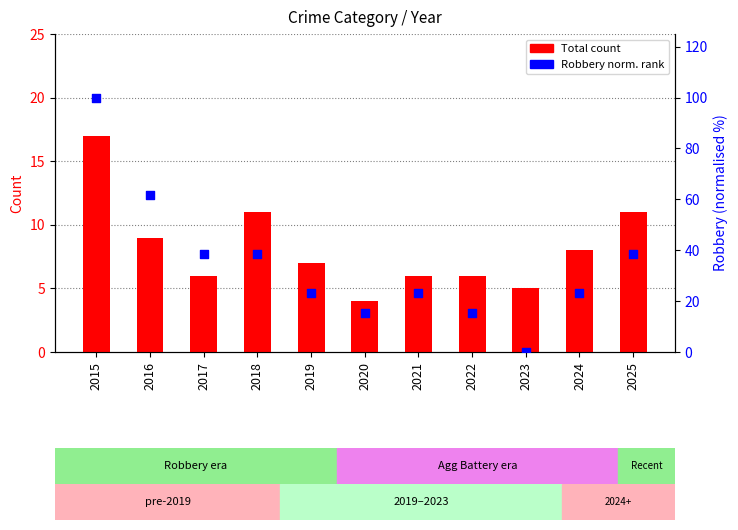

Which series reaches the maximum Y coordinate?

Robbery (normalised rank)